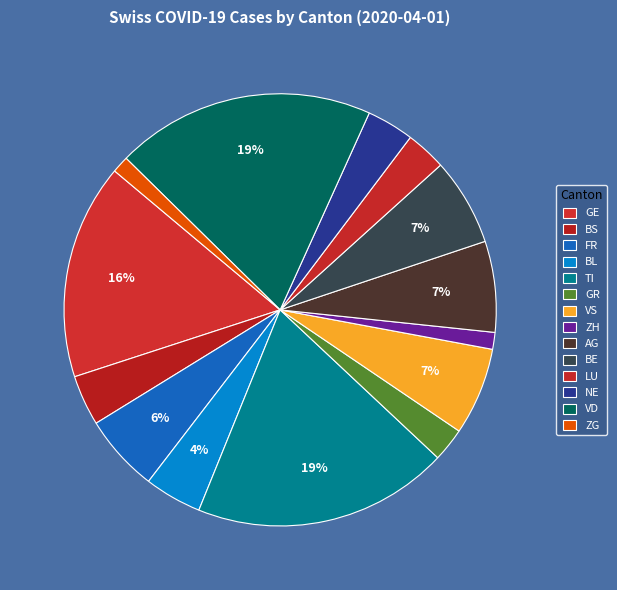

Which slice is the largest?

VD